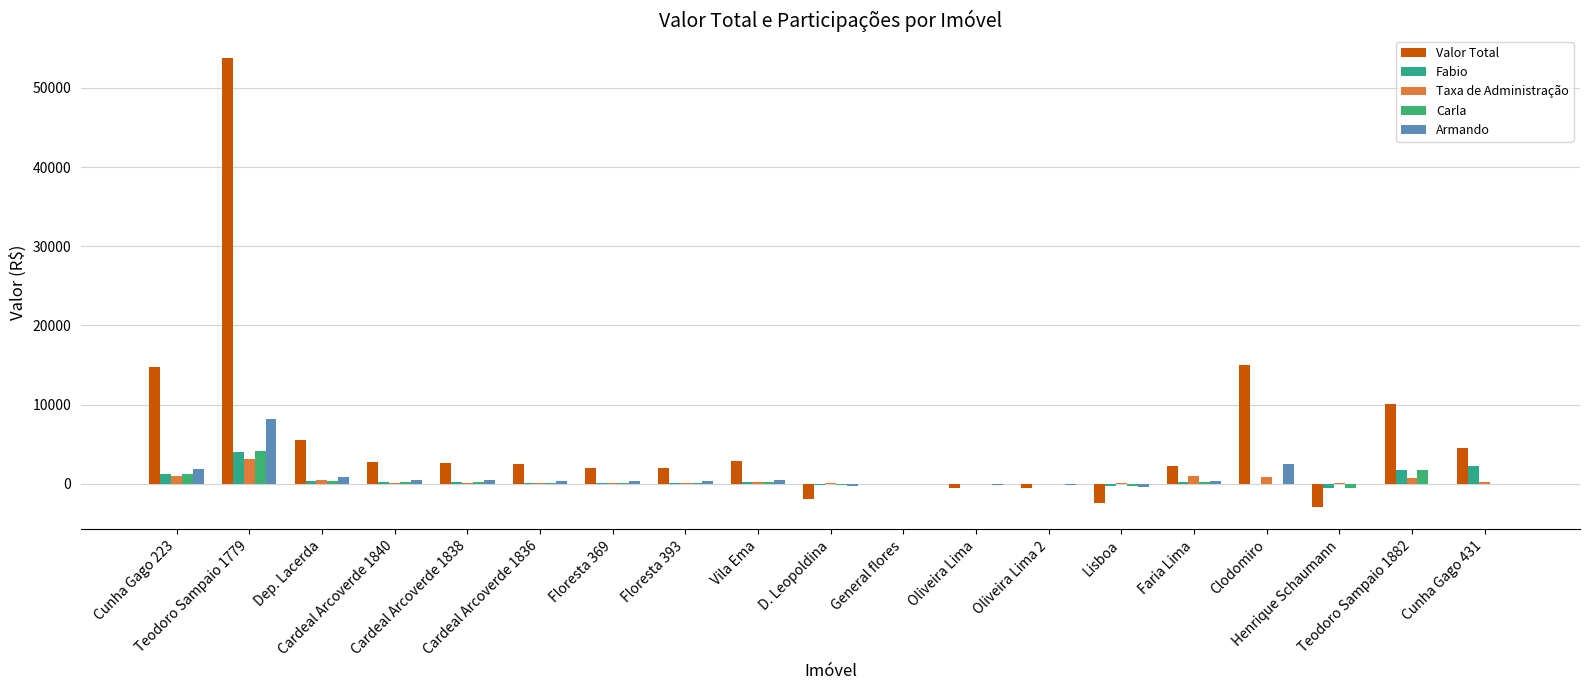

Reading right to left, transcribe all the data shown in this chart.

Valor Total: Cunha Gago 431=4584.5	Teodoro Sampaio 1882=10102.0	Henrique Schaumann=-2894.0	Clodomiro=15020.0	Faria Lima=2291.1	Lisboa=-2381.1	Oliveira Lima 2=-527.5	Oliveira Lima=-524.9	General flores=0.0	D. Leopoldina=-1863.8	Vila Ema=2859.0	Floresta 393=2035.4	Floresta 369=2043.1	Cardeal Arcoverde 1836=2543.0	Cardeal Arcoverde 1838=2627.5	Cardeal Arcoverde 1840=2748.9	Dep. Lacerda=5511.8	Teodoro Sampaio 1779=53765.8	Cunha Gago 223=14713.6
Fabio: Cunha Gago 431=2292.3	Teodoro Sampaio 1882=1762.8	Henrique Schaumann=-482.3	Clodomiro=0.0	Faria Lima=254.6	Lisboa=-264.6	Oliveira Lima 2=-36.6	Oliveira Lima=-36.5	General flores=0.0	D. Leopoldina=-129.4	Vila Ema=198.5	Floresta 393=141.3	Floresta 369=141.9	Cardeal Arcoverde 1836=176.6	Cardeal Arcoverde 1838=182.5	Cardeal Arcoverde 1840=190.9	Dep. Lacerda=382.8	Teodoro Sampaio 1779=4023.9	Cunha Gago 223=1235.2
Taxa de Administração: Cunha Gago 431=295.5	Teodoro Sampaio 1882=698.9	Henrique Schaumann=137.8	Clodomiro=928.8	Faria Lima=979.5	Lisboa=113.4	Oliveira Lima 2=25.1	Oliveira Lima=25.0	General flores=0.0	D. Leopoldina=88.8	Vila Ema=253.8	Floresta 393=133.3	Floresta 369=125.7	Cardeal Arcoverde 1836=157.2	Cardeal Arcoverde 1838=176.0	Cardeal Arcoverde 1840=177.7	Dep. Lacerda=488.2	Teodoro Sampaio 1779=3189.7	Cunha Gago 223=1003.6
Carla: Cunha Gago 431=0.0	Teodoro Sampaio 1882=1762.8	Henrique Schaumann=-482.3	Clodomiro=0.0	Faria Lima=254.6	Lisboa=-264.6	Oliveira Lima 2=-36.6	Oliveira Lima=-36.5	General flores=0.0	D. Leopoldina=-129.4	Vila Ema=198.5	Floresta 393=141.3	Floresta 369=141.9	Cardeal Arcoverde 1836=176.6	Cardeal Arcoverde 1838=182.5	Cardeal Arcoverde 1840=190.9	Dep. Lacerda=382.8	Teodoro Sampaio 1779=4208.6	Cunha Gago 223=1235.2
Armando: Cunha Gago 431=0.0	Teodoro Sampaio 1882=0.0	Henrique Schaumann=0.0	Clodomiro=2503.3	Faria Lima=381.9	Lisboa=-396.9	Oliveira Lima 2=-87.9	Oliveira Lima=-87.5	General flores=0.0	D. Leopoldina=-310.6	Vila Ema=476.5	Floresta 393=339.2	Floresta 369=340.5	Cardeal Arcoverde 1836=423.8	Cardeal Arcoverde 1838=437.9	Cardeal Arcoverde 1840=458.1	Dep. Lacerda=918.6	Teodoro Sampaio 1779=8252.3	Cunha Gago 223=1852.7